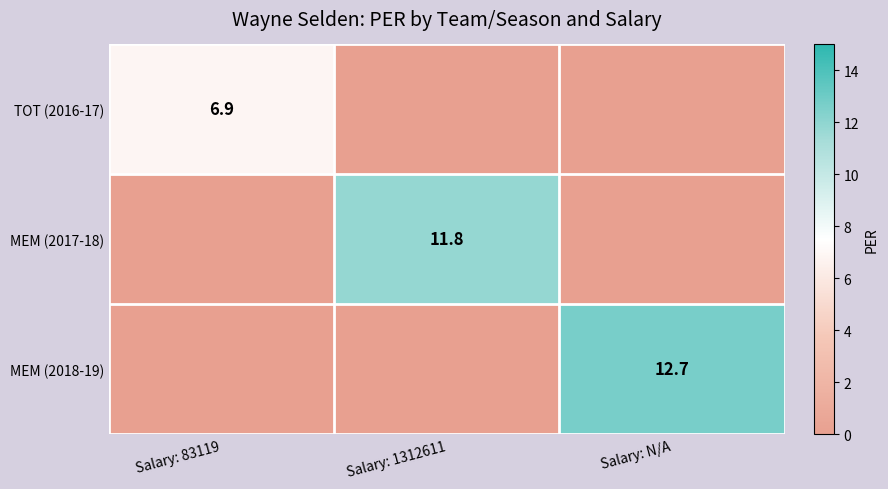

True or false: TOT (2016-17) has a value of 2.1 at Salary: 83119.

False